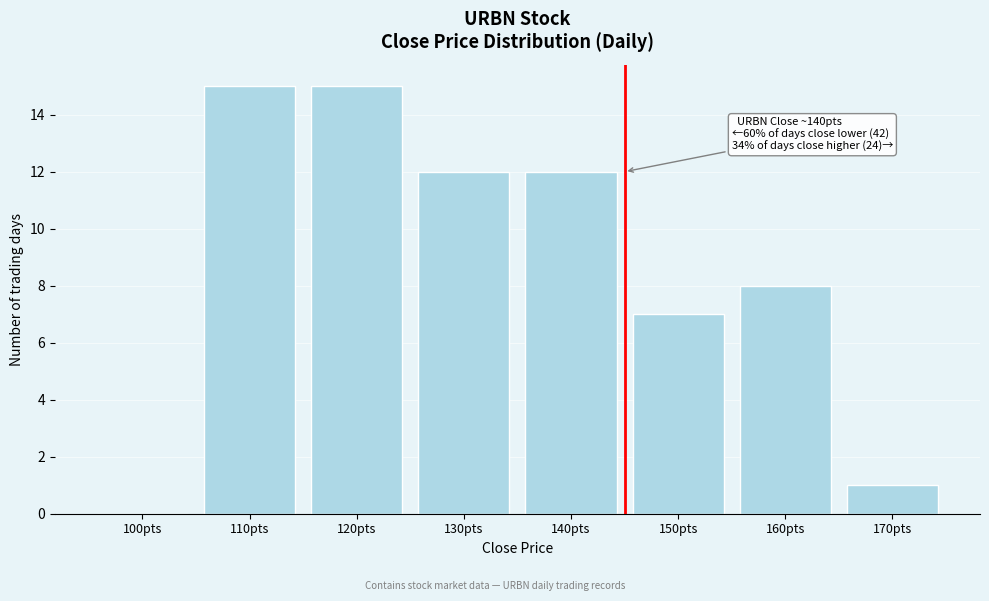

Reading right to left, transcribe all the data shown in this chart.

170pts=1	160pts=8	150pts=7	140pts=12	130pts=12	120pts=15	110pts=15	100pts=0